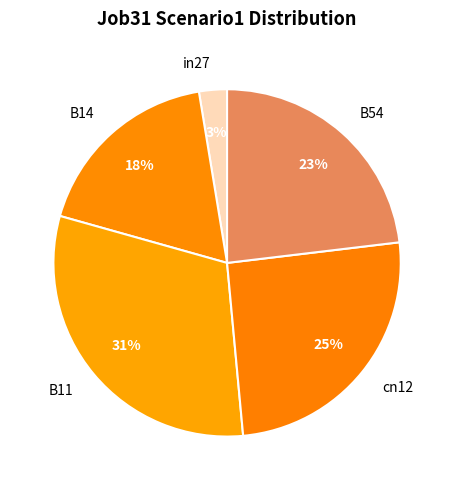

To the nearest percent, what is the difference between the B11 and B54 slice percentages?

8%